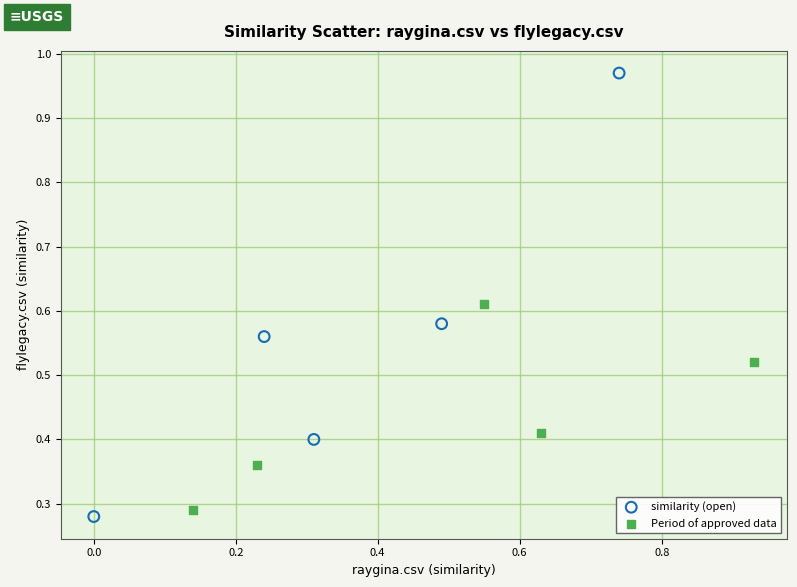

Which series has the widest spread of Y values?

similarity (open)